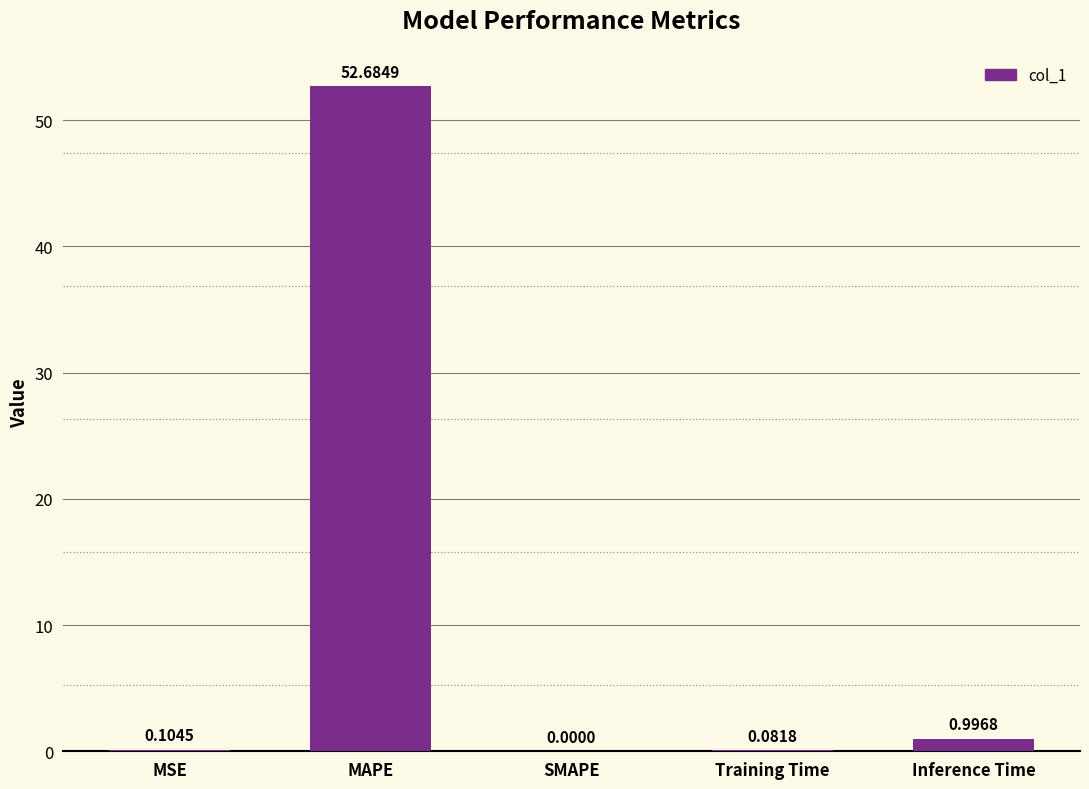

Where is the data nearest to the value 26?

Inference Time